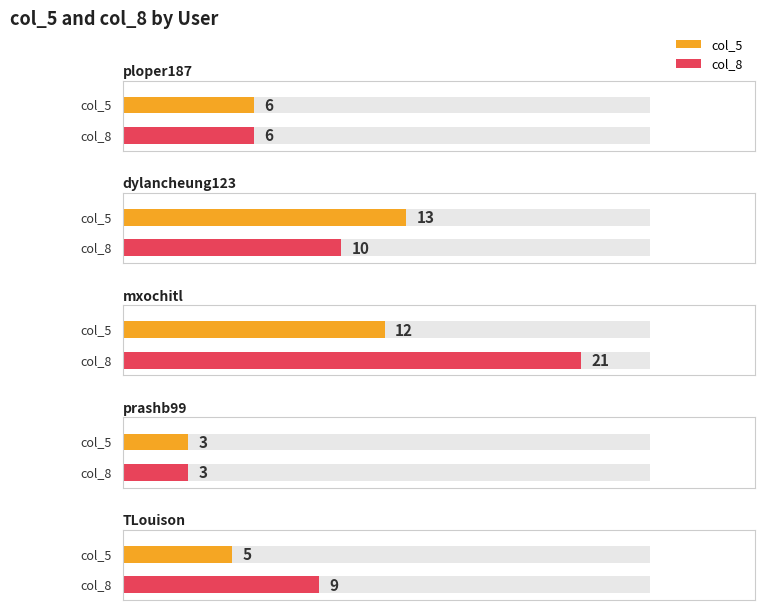

How many bars are there in total?

10